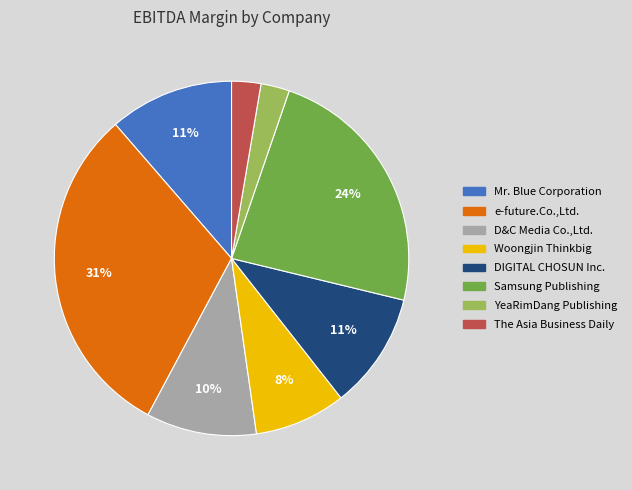

Do DIGITAL CHOSUN Inc. and The Asia Business Daily together represent more than half of the pie?

No